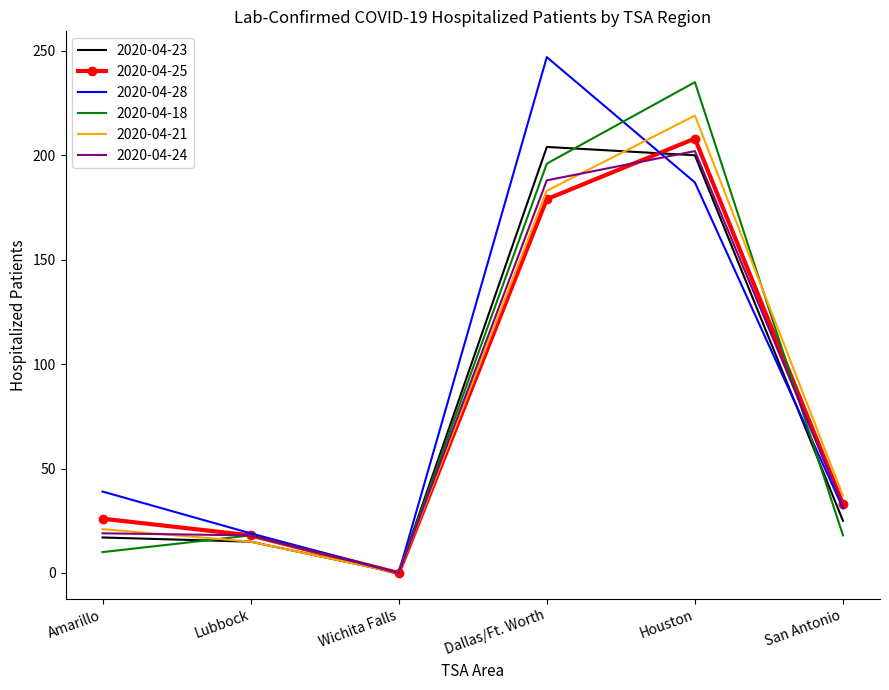

Is it true that 2020-04-21 equals 24 at Lubbock?

False